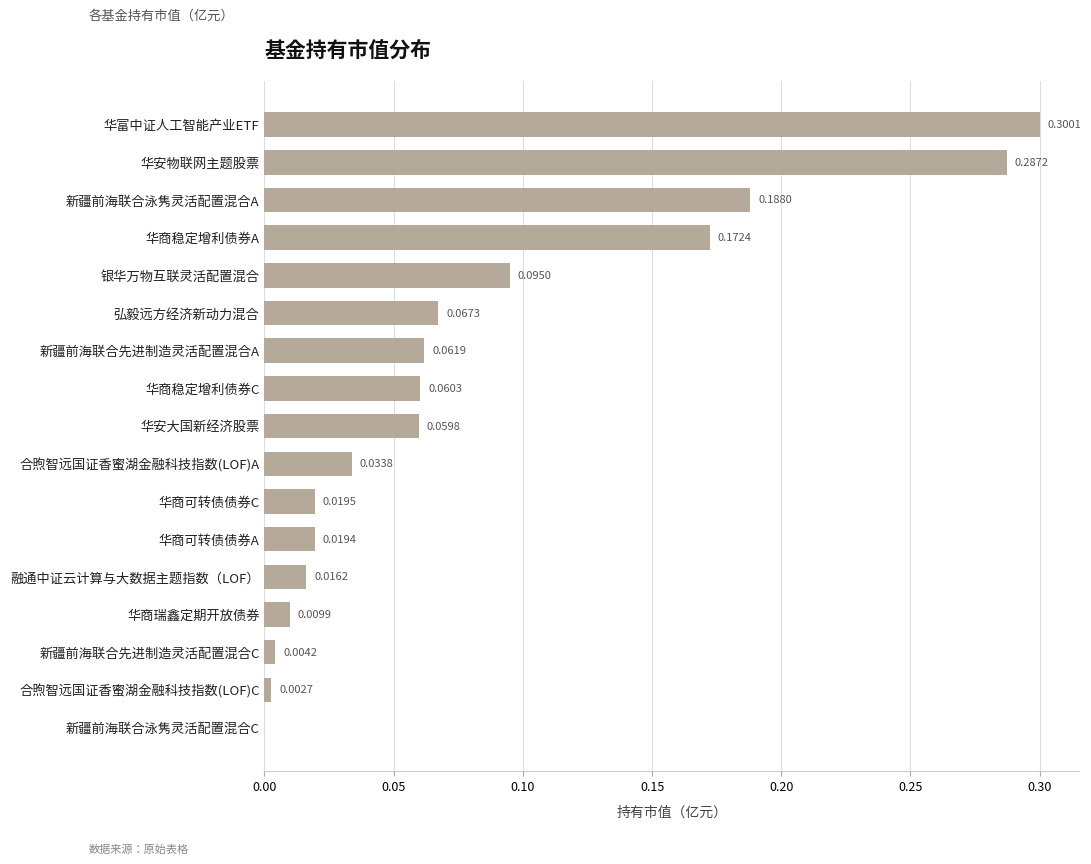

Which label corresponds to the largest value in the chart?

华富中证人工智能产业ETF